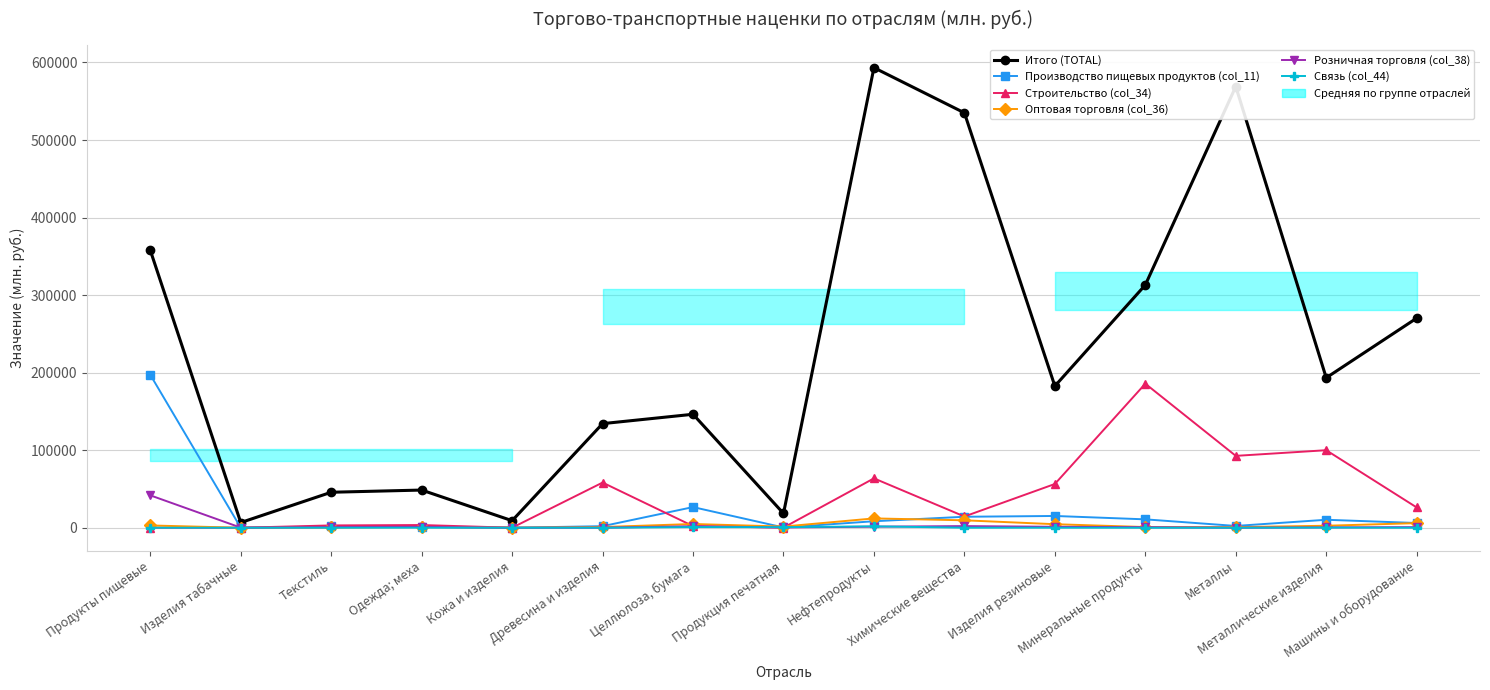

How many positive values does the Строительство (col_34) series have?

14